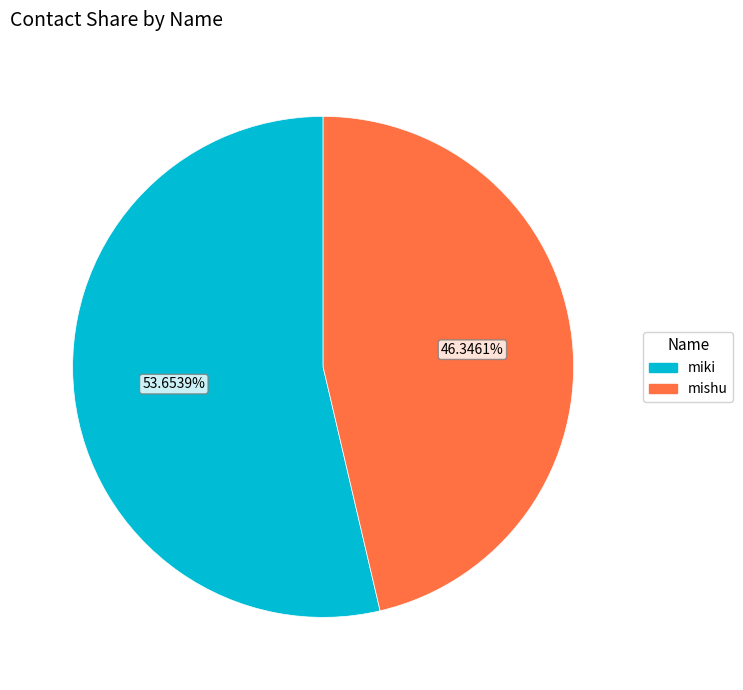

Is it true that miki is 54% of the pie?

True